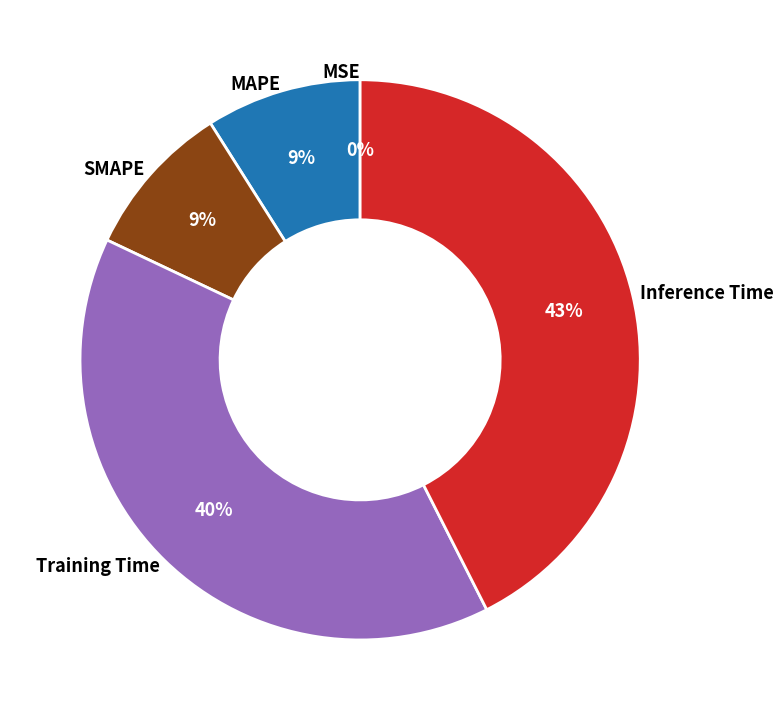

To the nearest percent, what is the difference between the largest and smallest slice percentages?

43%